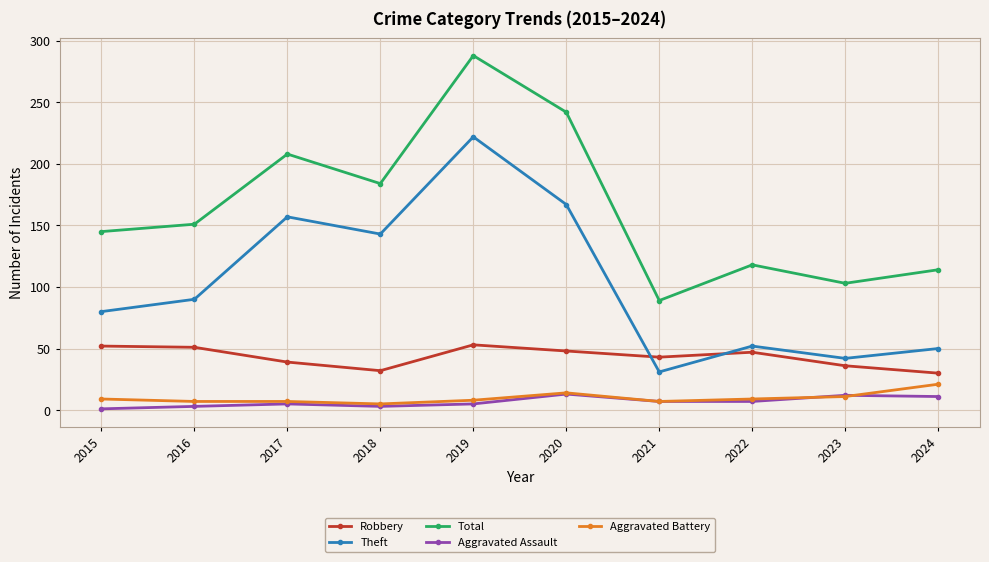

The value of Aggravated Assault at 2024 is 11. True or false?

True